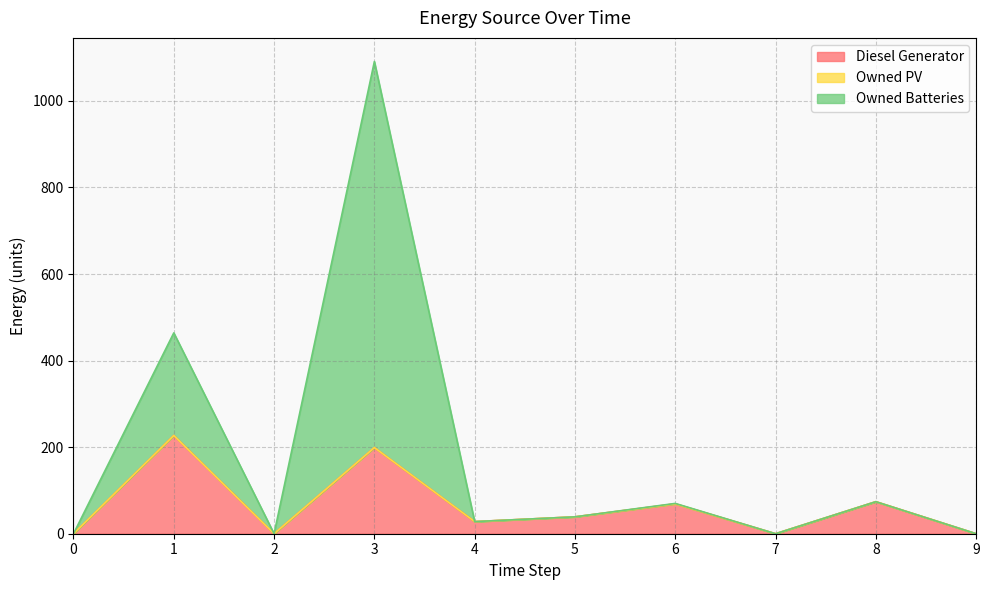

Where is the first local minimum for Diesel Generator?

2